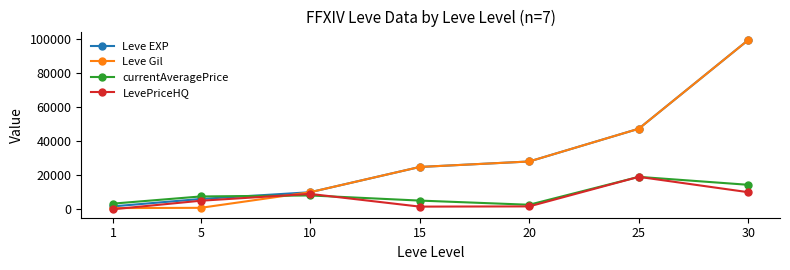

How many times do currentAveragePrice and Leve EXP cross each other?

1